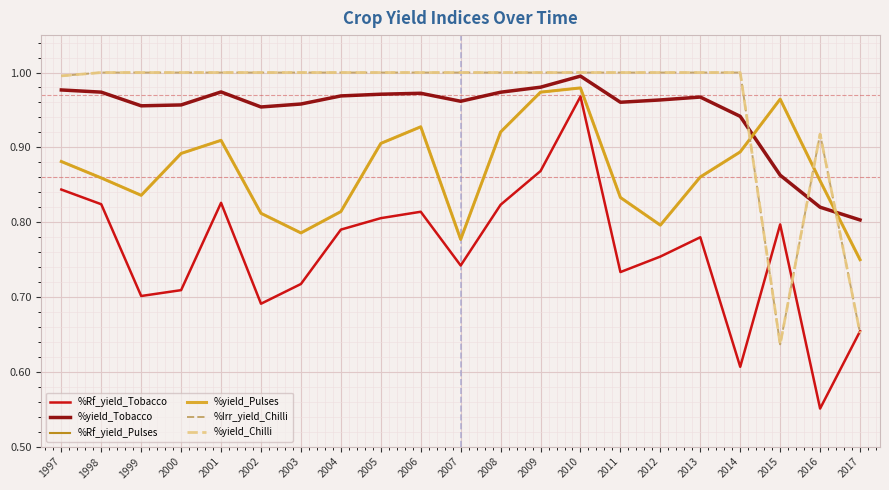

What is the value of the %yield_Chilli point at the 9th from the left?

1.0